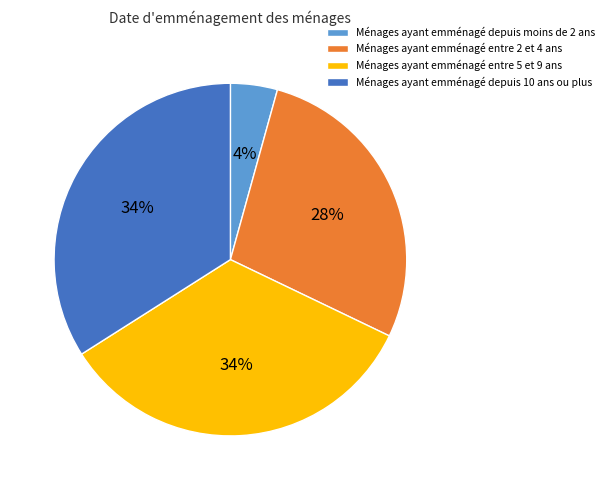

What is the smallest slice in the pie chart?

Ménages ayant emménagé depuis moins de 2 ans